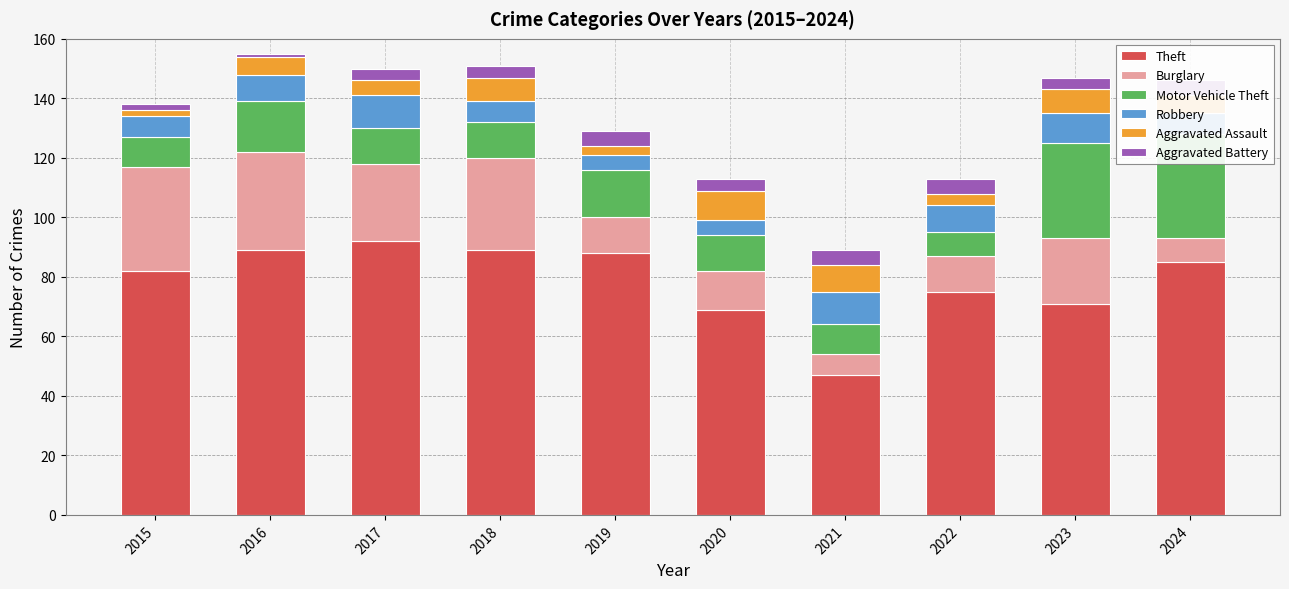

Reading left to right, transcribe all the data shown in this chart.

Theft: 82	89	92	89	88	69	47	75	71	85
Burglary: 35	33	26	31	12	13	7	12	22	8
Motor Vehicle Theft: 10	17	12	12	16	12	10	8	32	35
Robbery: 7	9	11	7	5	5	11	9	10	7
Aggravated Assault: 2	6	5	8	3	10	9	4	8	6
Aggravated Battery: 2	1	4	4	5	4	5	5	4	5